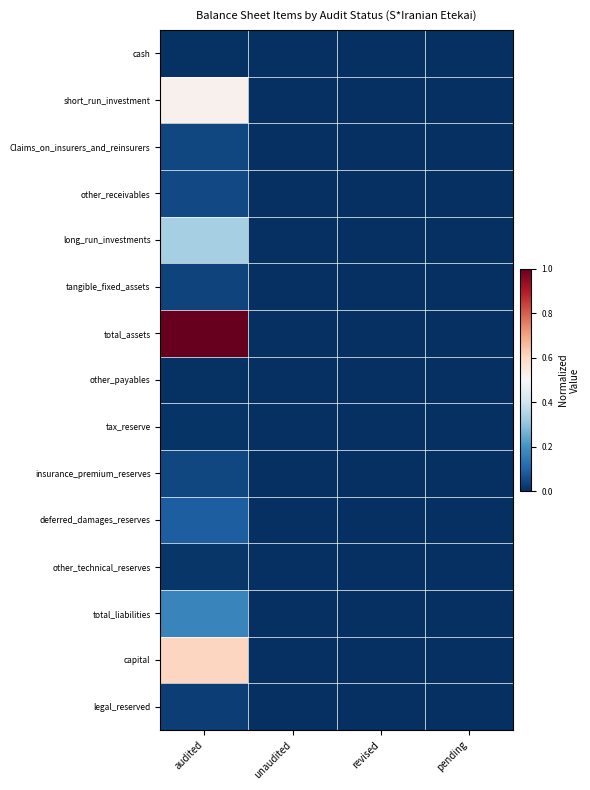

Reading right to left, extract all data points from this chart.

cash: pending=0.0	revised=0.0	unaudited=0.0	audited=0.0
short_run_investment: pending=0.0	revised=0.0	unaudited=0.0	audited=0.5
Claims_on_insurers_and_reinsurers: pending=0.0	revised=0.0	unaudited=0.0	audited=0.0
other_receivables: pending=0.0	revised=0.0	unaudited=0.0	audited=0.0
long_run_investments: pending=0.0	revised=0.0	unaudited=0.0	audited=0.3
tangible_fixed_assets: pending=0.0	revised=0.0	unaudited=0.0	audited=0.0
total_assets: pending=0.0	revised=0.0	unaudited=0.0	audited=1.0
other_payables: pending=0.0	revised=0.0	unaudited=0.0	audited=0.0
tax_reserve: pending=0.0	revised=0.0	unaudited=0.0	audited=0.0
insurance_premium_reserves: pending=0.0	revised=0.0	unaudited=0.0	audited=0.0
deferred_damages_reserves: pending=0.0	revised=0.0	unaudited=0.0	audited=0.1
other_technical_reserves: pending=0.0	revised=0.0	unaudited=0.0	audited=0.0
total_liabilities: pending=0.0	revised=0.0	unaudited=0.0	audited=0.2
capital: pending=0.0	revised=0.0	unaudited=0.0	audited=0.6
legal_reserved: pending=0.0	revised=0.0	unaudited=0.0	audited=0.0